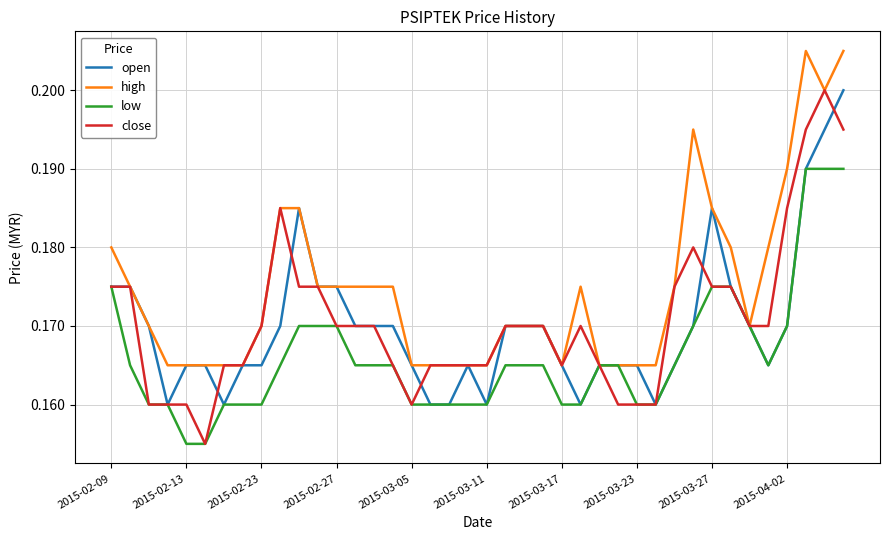

Which series has the widest spread of values?

close